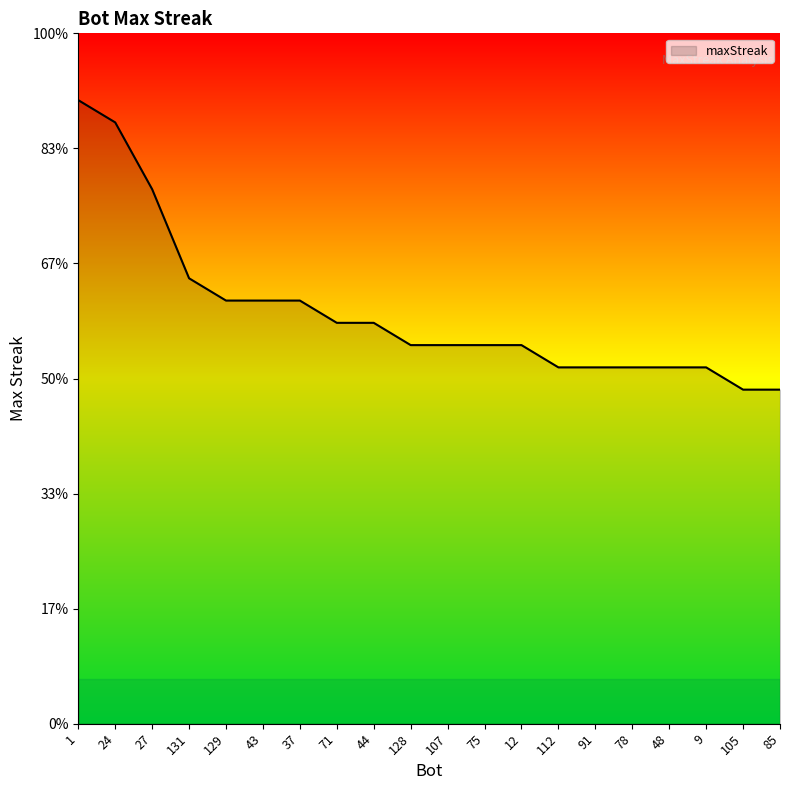

What is the sum of the values at 24 and 105?

42